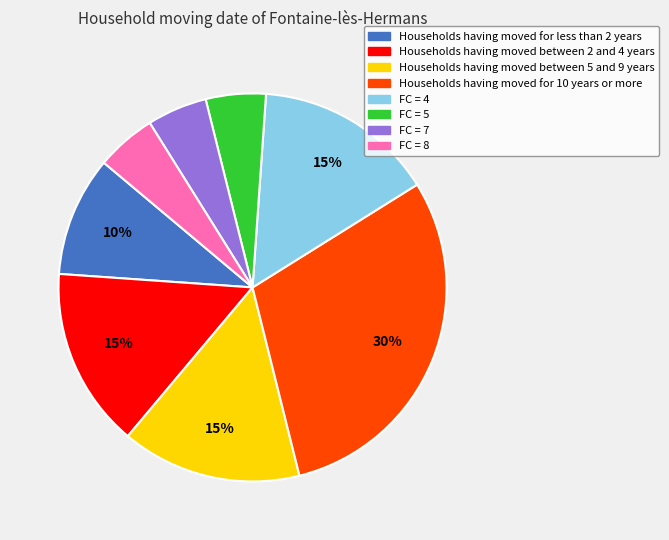

To the nearest percent, what is the difference between the largest and smallest slice percentages?

25%